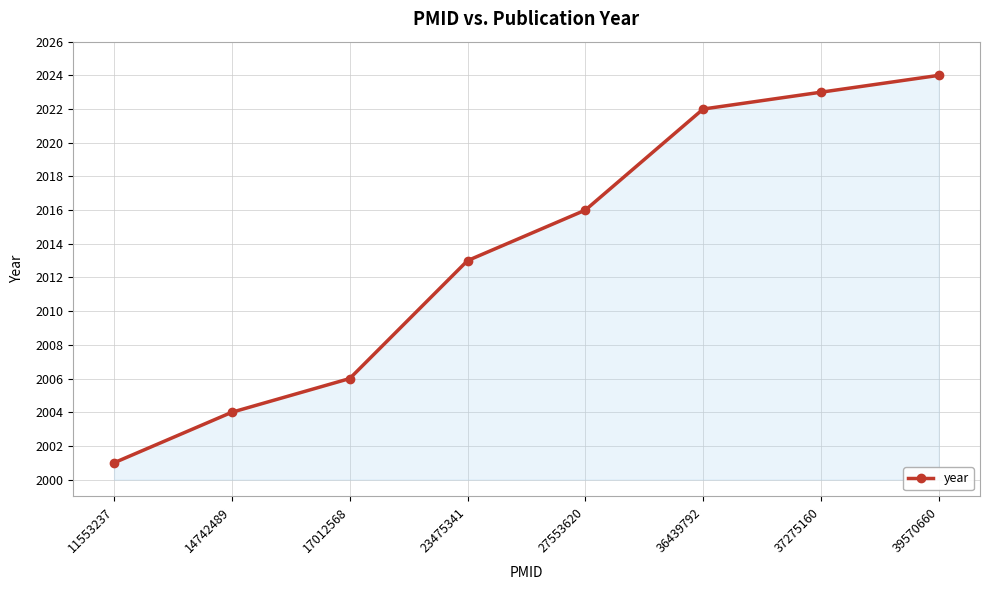

What is the sum of all values?

16109